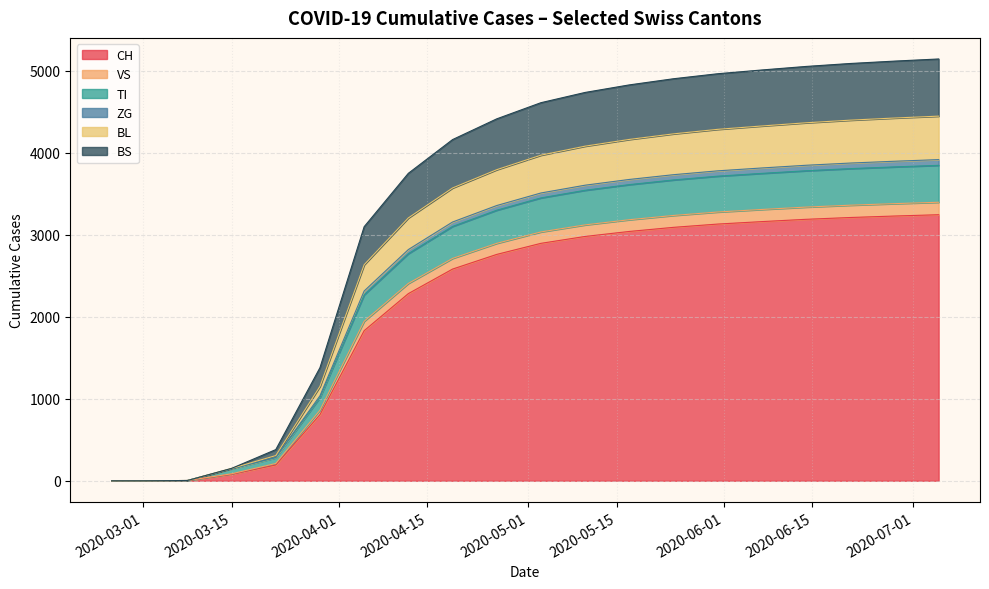

True or false: BL and BS cross at least once.

False